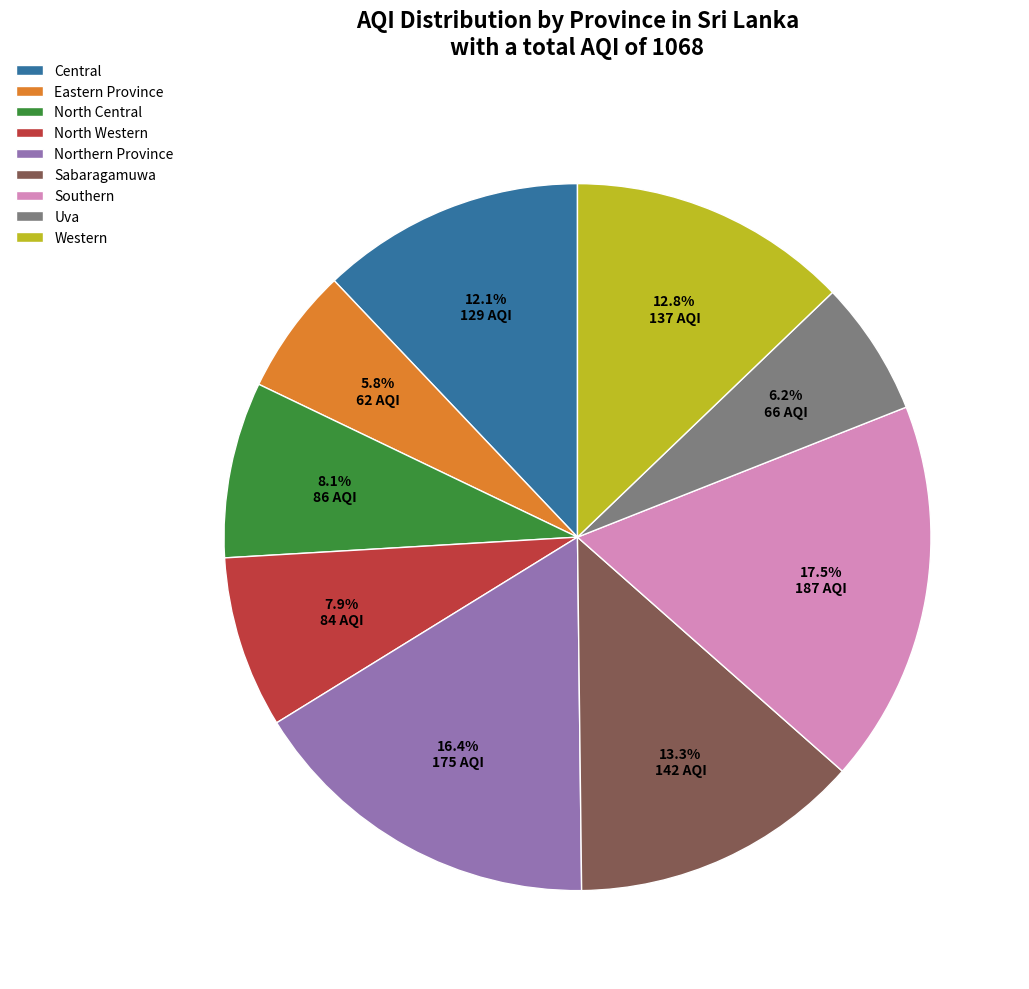

What portion of the pie excludes Sabaragamuwa?

86.7%